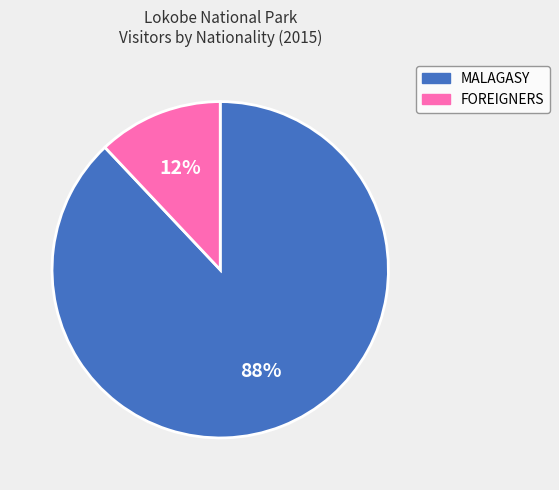

To the nearest percent, what is the average slice percentage?

50%